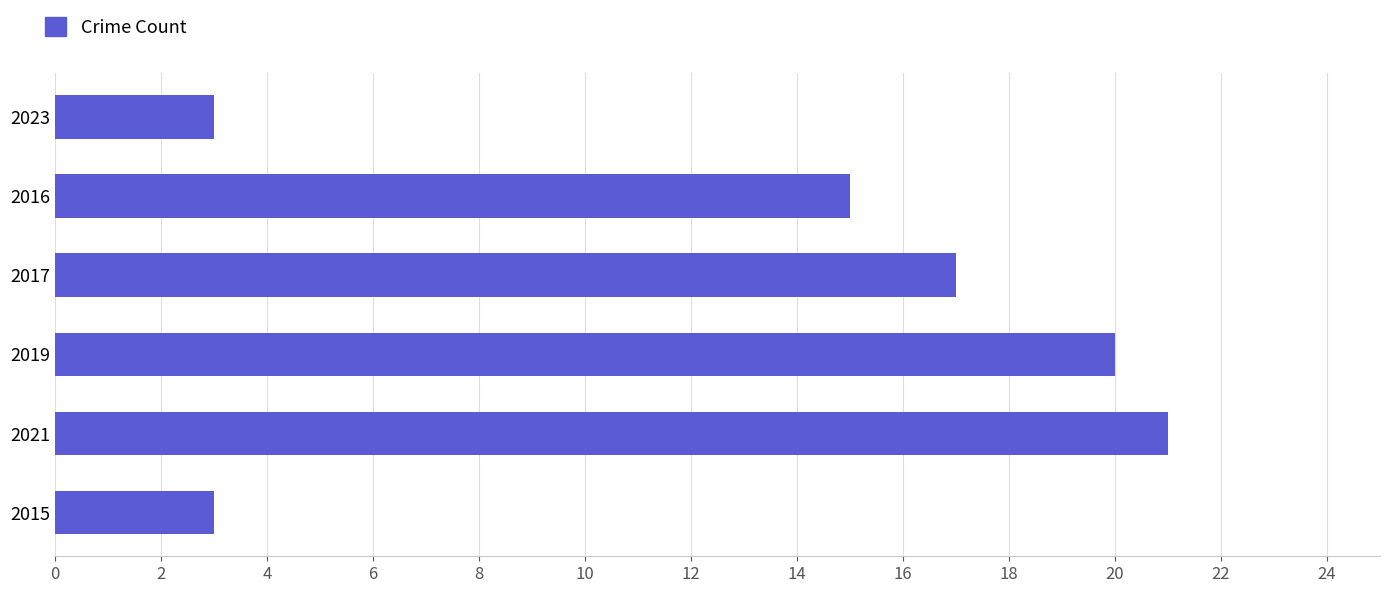

Reading bottom to top, list all the values displayed in this chart.

2015=3	2021=21	2019=20	2017=17	2016=15	2023=3